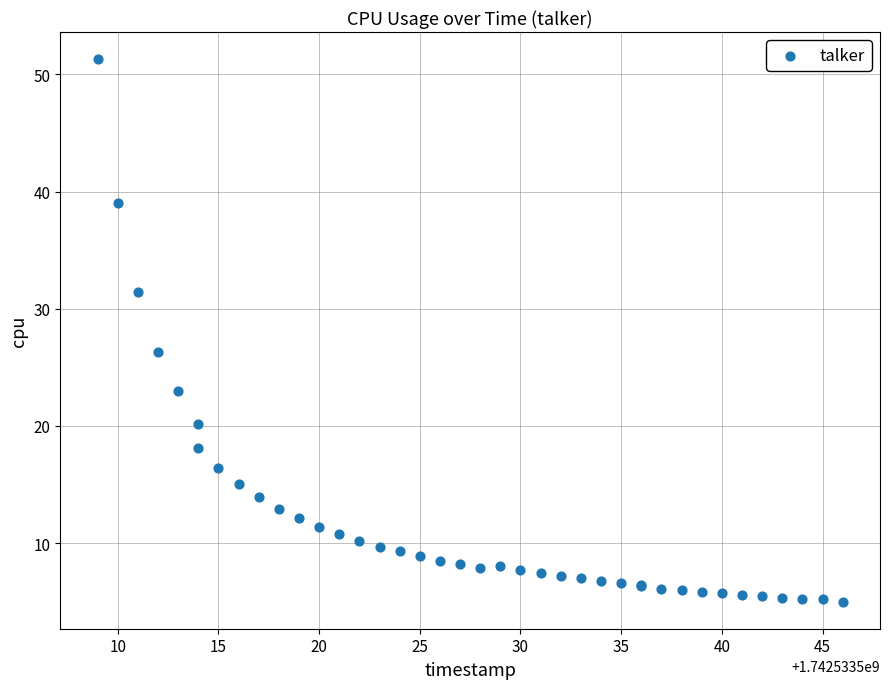

What Y value in the scatter plot is closest to 28?

26.3